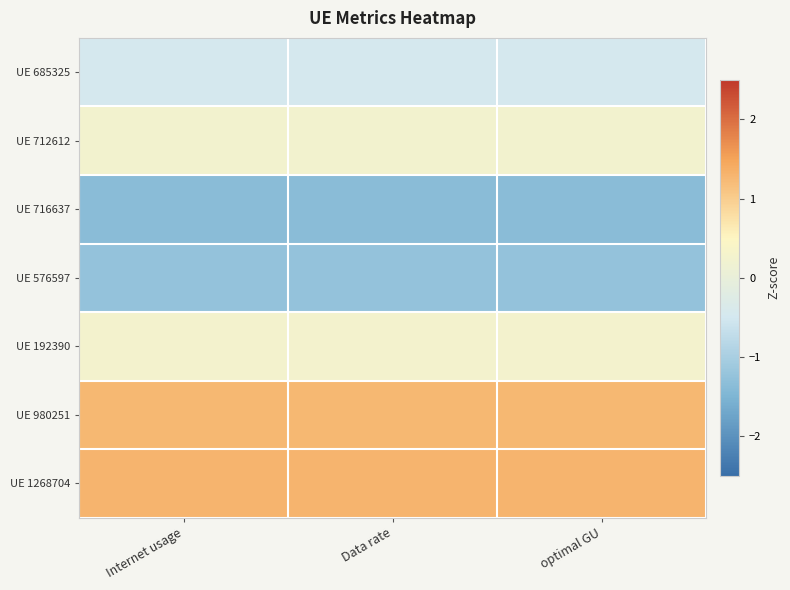

Reading right to left, list all the values displayed in this chart.

UE 685325: optimal GU=-0.5	Data rate=-0.5	Internet usage=-0.5
UE 712612: optimal GU=0.2	Data rate=0.2	Internet usage=0.2
UE 716637: optimal GU=-1.4	Data rate=-1.4	Internet usage=-1.4
UE 576597: optimal GU=-1.2	Data rate=-1.2	Internet usage=-1.2
UE 192390: optimal GU=0.3	Data rate=0.3	Internet usage=0.3
UE 980251: optimal GU=1.3	Data rate=1.3	Internet usage=1.3
UE 1268704: optimal GU=1.3	Data rate=1.3	Internet usage=1.3